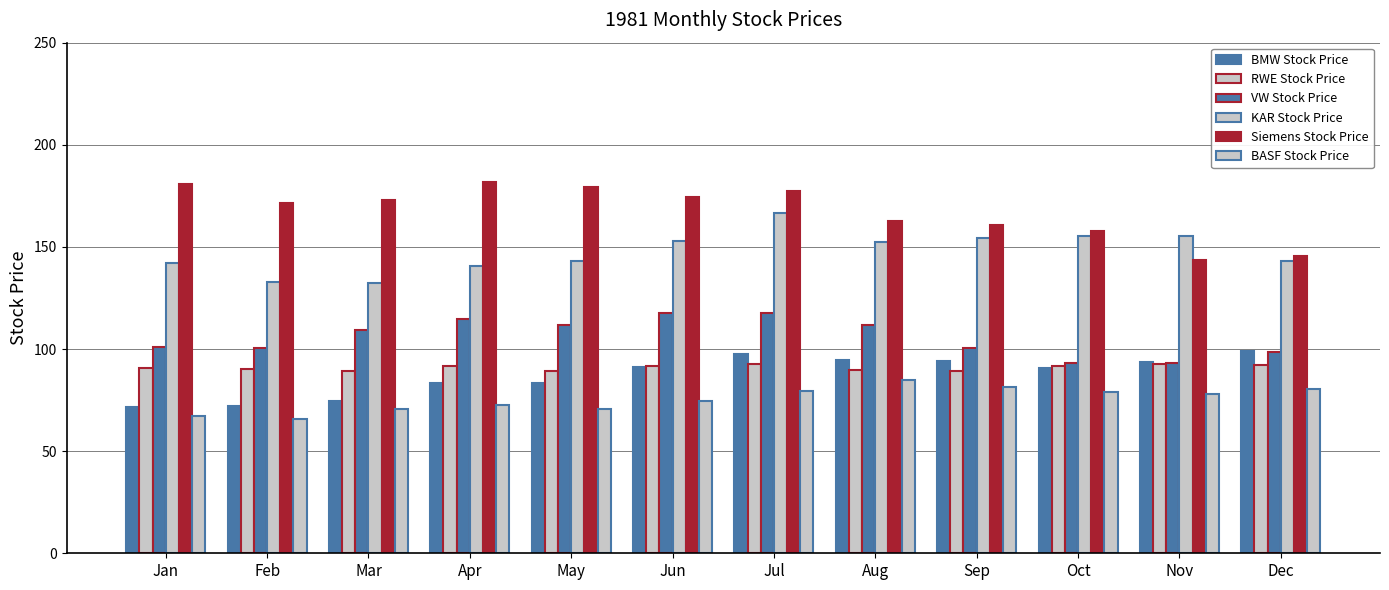

How many distinct data groups are displayed?

6